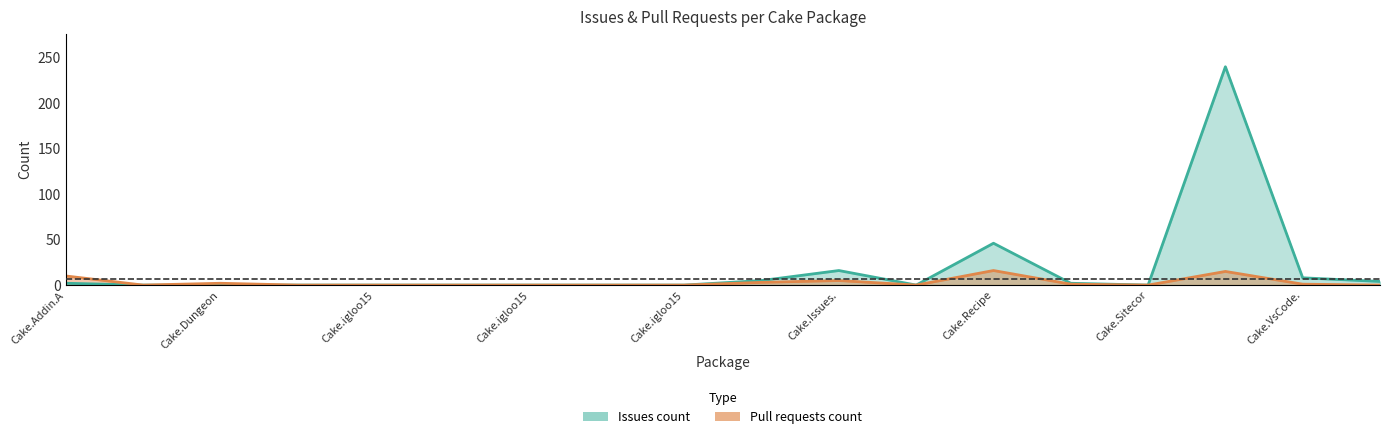

Which label corresponds to the smallest value in the chart?

Cake.ClickOnce.Recipe